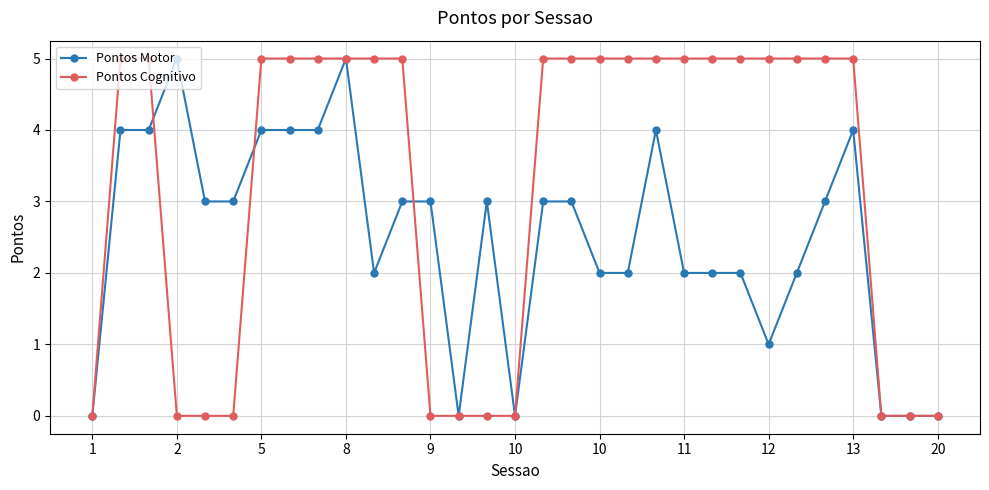

What are all the series names shown in the legend?

Pontos Motor, Pontos Cognitivo